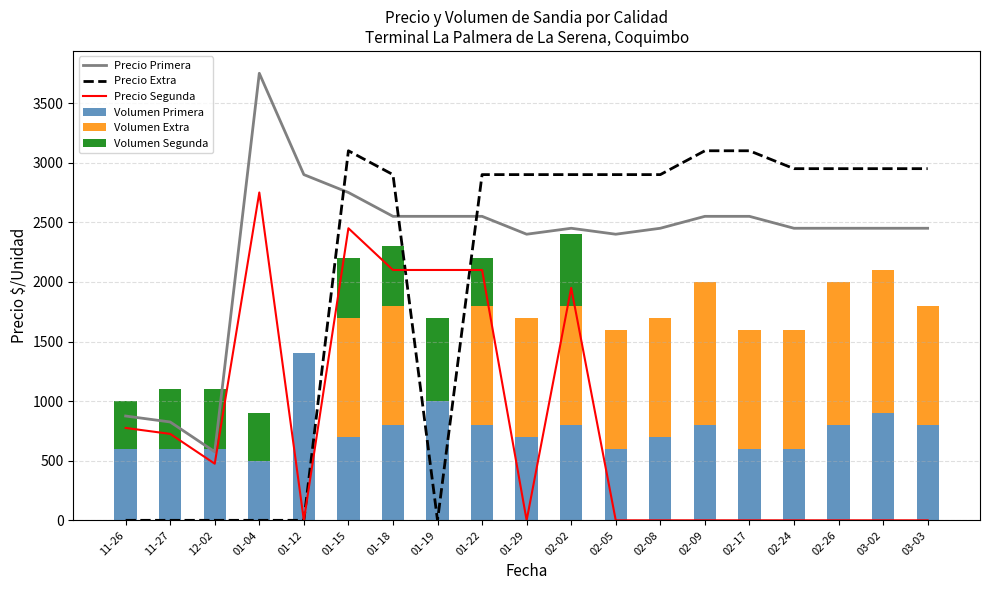

Which series has the widest spread of values?

Precio Primera